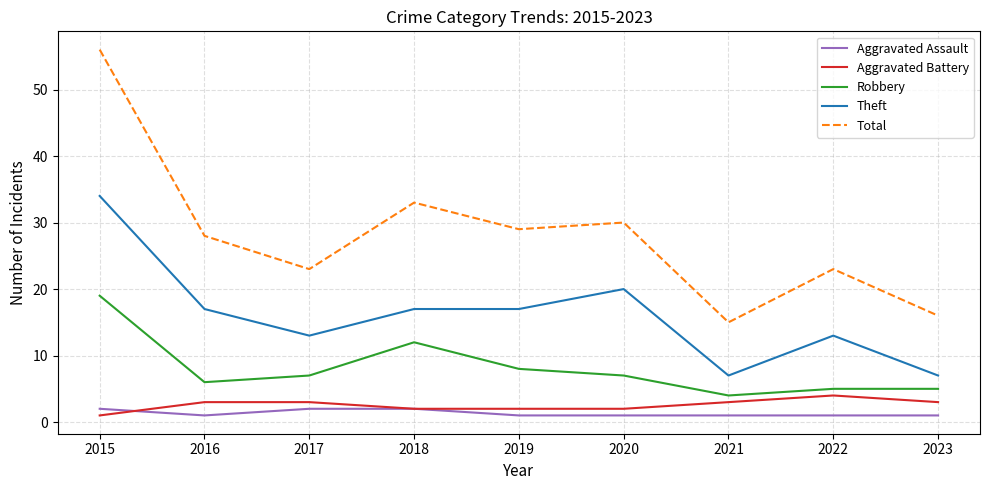

At which category is the sum across all series the highest?

2015